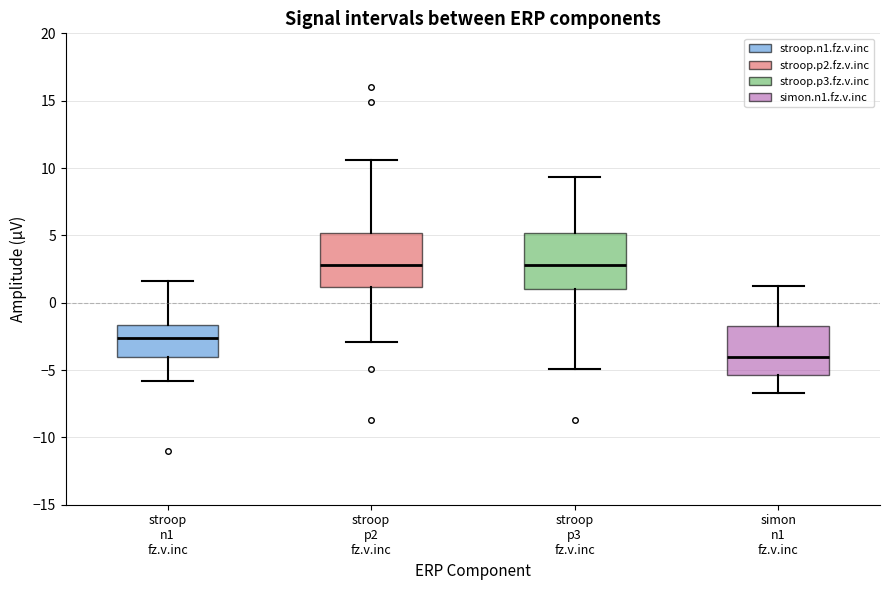

Where does the lower whisker of the box for stroop p2 fz.v.inc end on the y-axis? The values are not printed on the chart, so give them approximately, as read against the axis.

-3.0